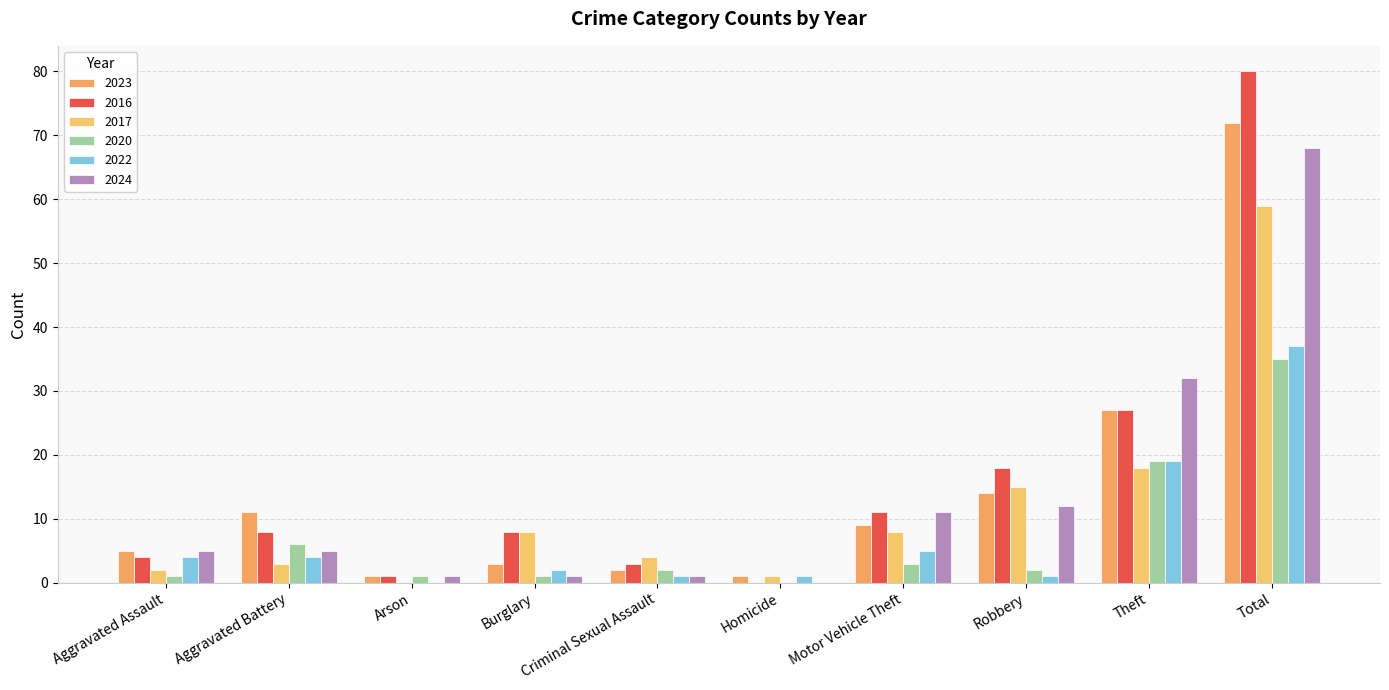

What is the label of the 9th bar from the right?

Aggravated Battery